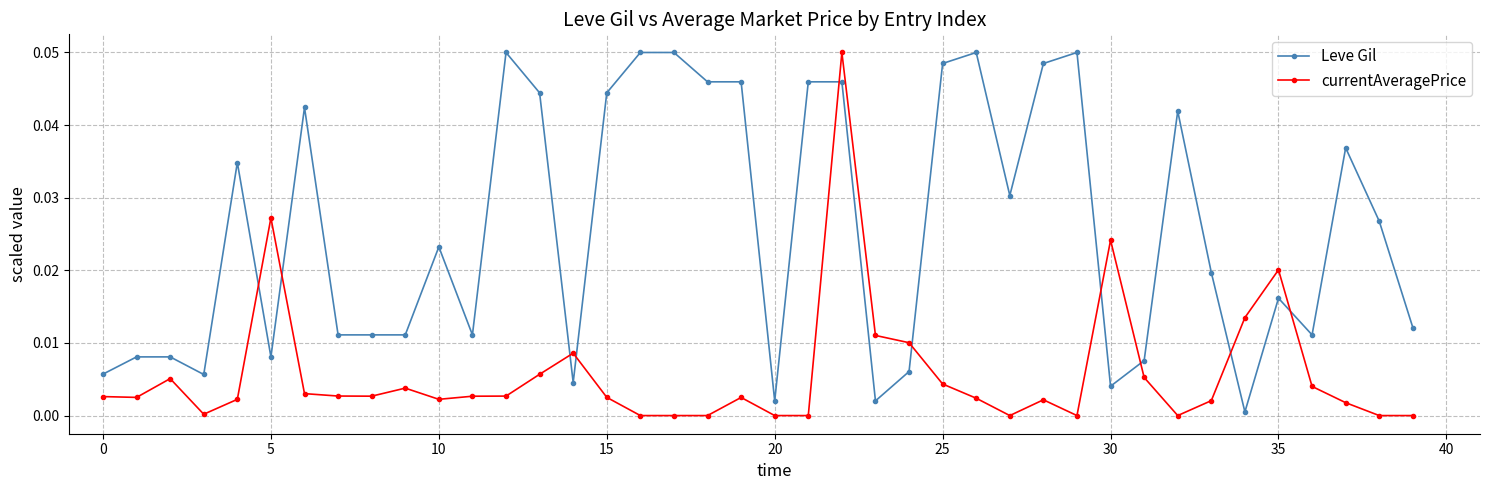

Count the number of categories in the chart.

40